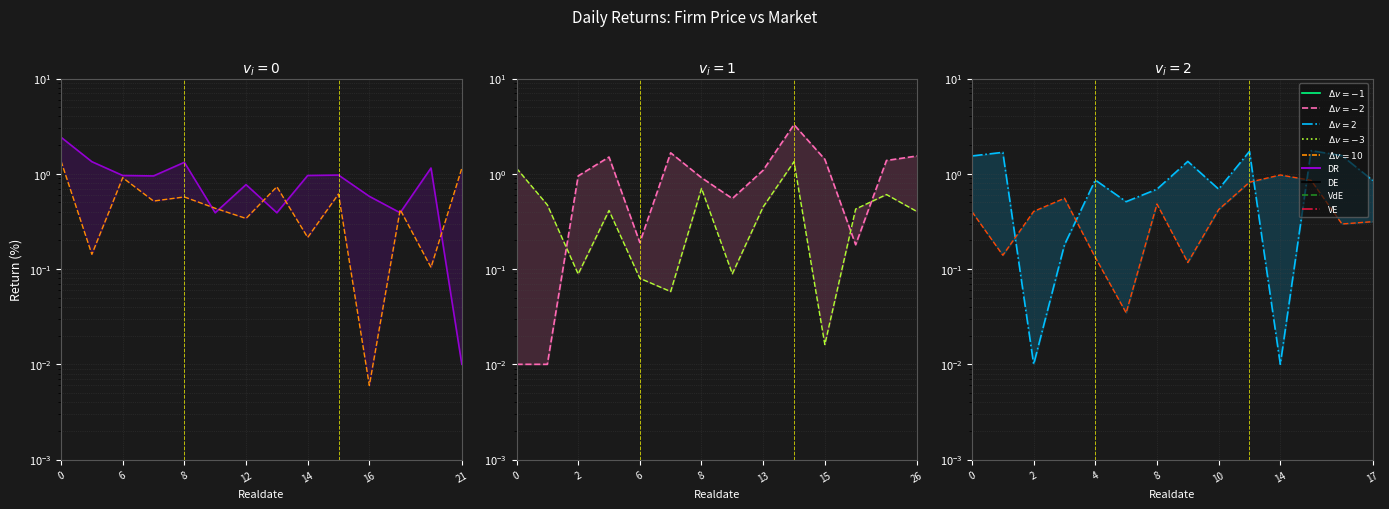

At which category is the sum across all series the highest?

11